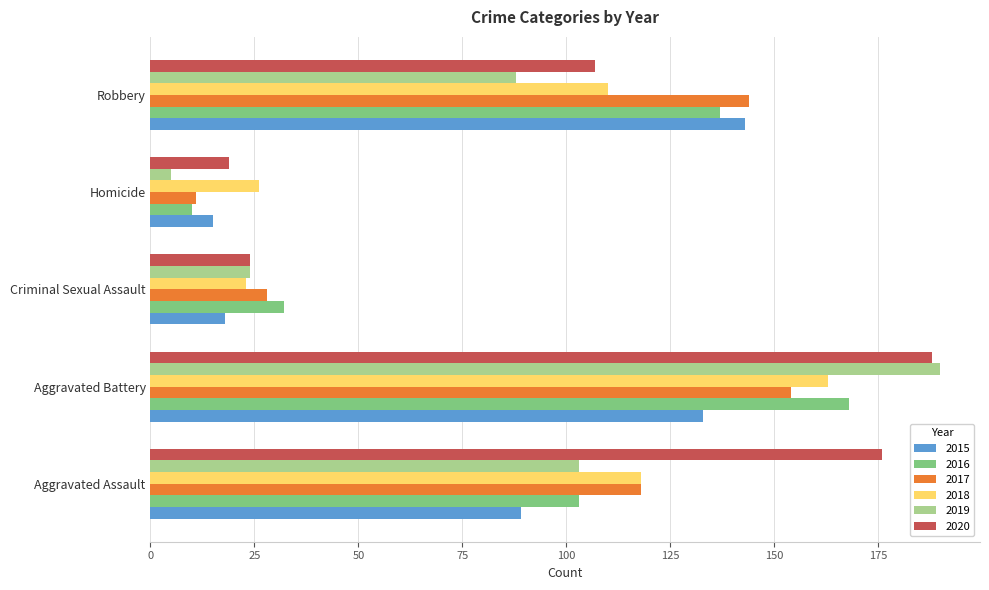

The value of 2015 at Homicide is 15. True or false?

True